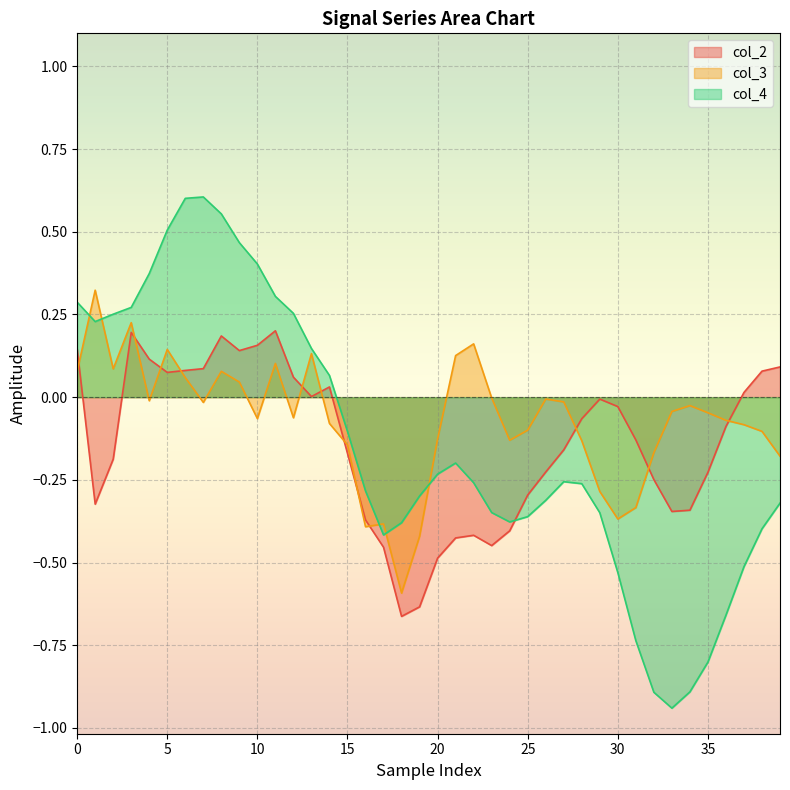

Which series ends up on top after the final intersection of col_2 and col_4?

col_2